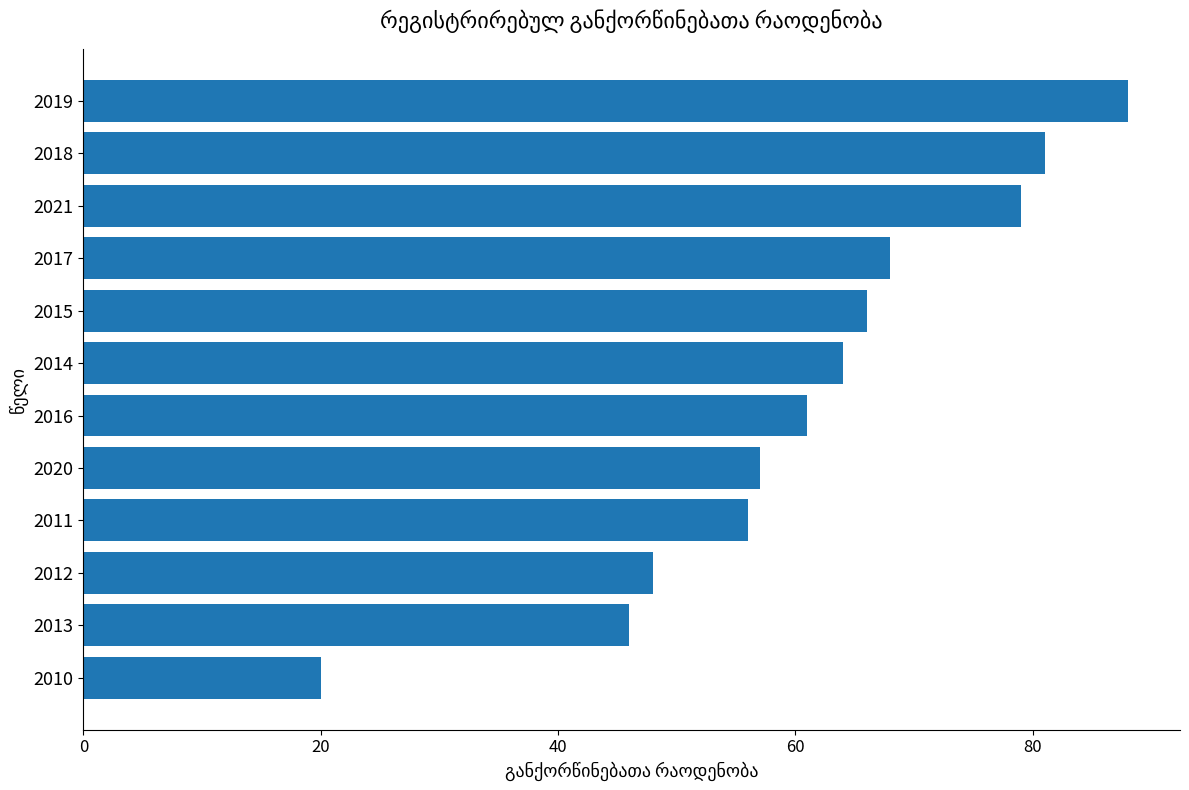

Reading top to bottom, extract all data points from this chart.

88	81	79	68	66	64	61	57	56	48	46	20